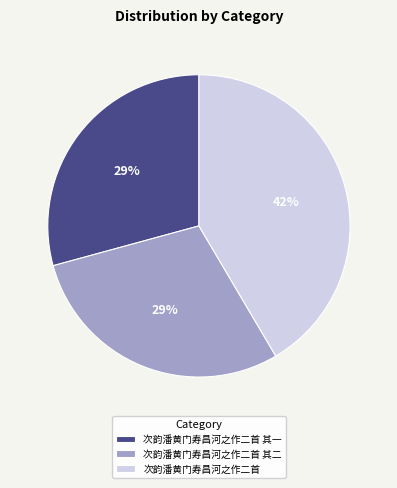

How many segments does this pie chart have?

3